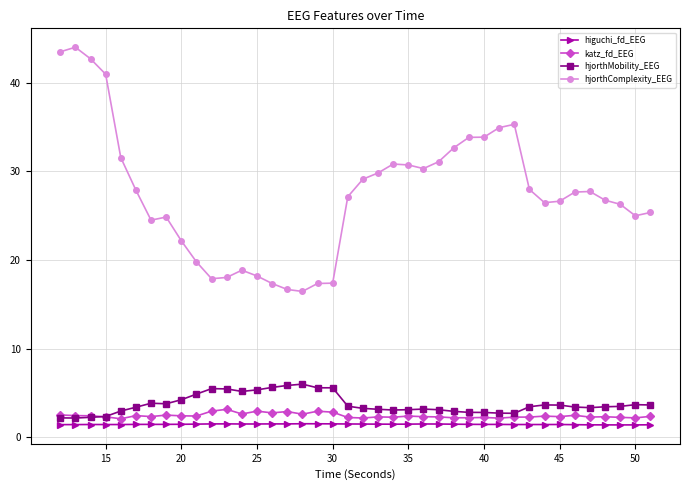

What is the value of the katz_fd_EEG point at the 5th from the left?

2.1